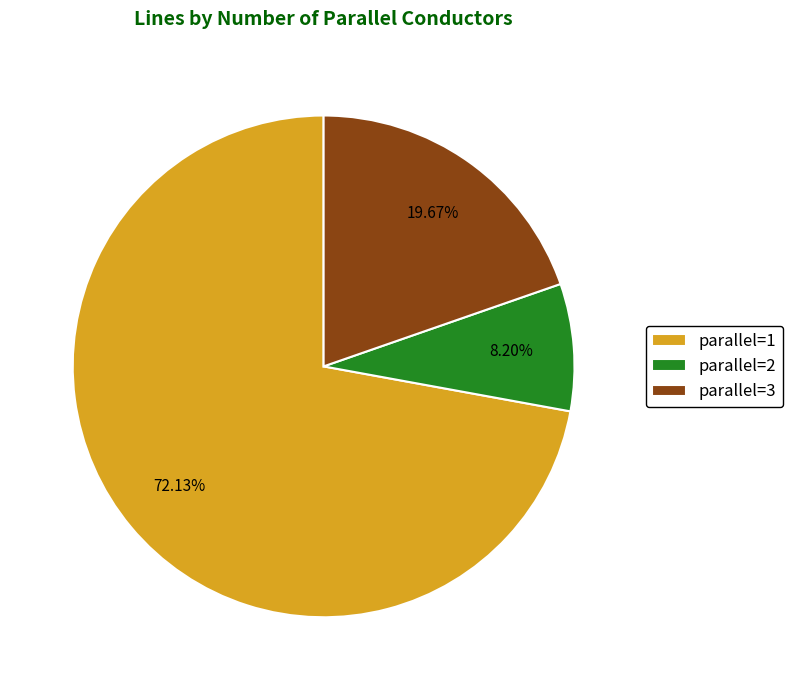

Between parallel=2 and parallel=1, which is larger?

parallel=1